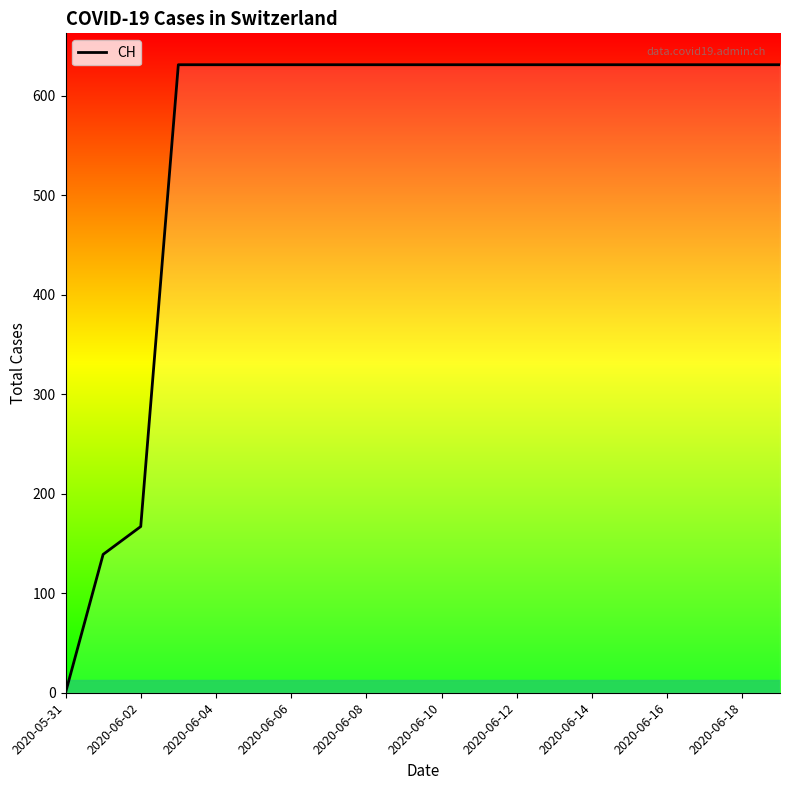

What is the average value?

552